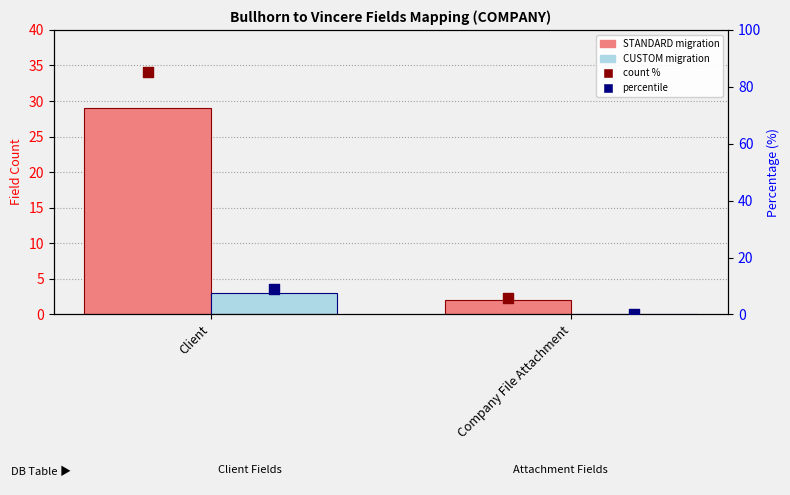

At how many categories does at least one series exceed 10?

1